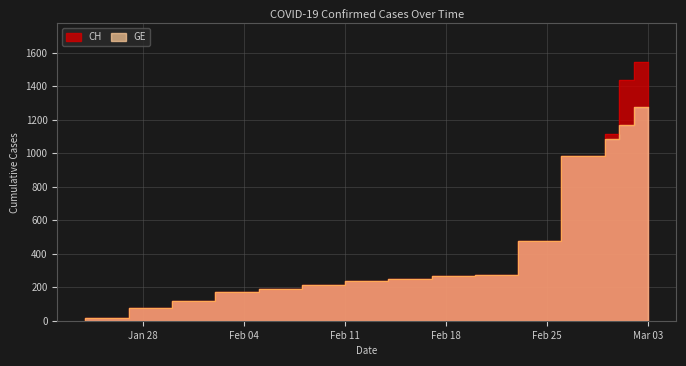

How many values in the CH series are below 248?

8